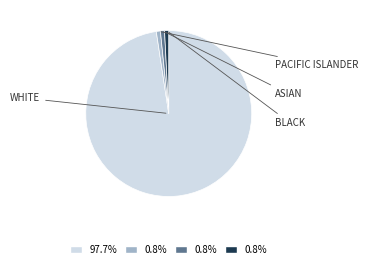

Does any single category account for the majority?

Yes